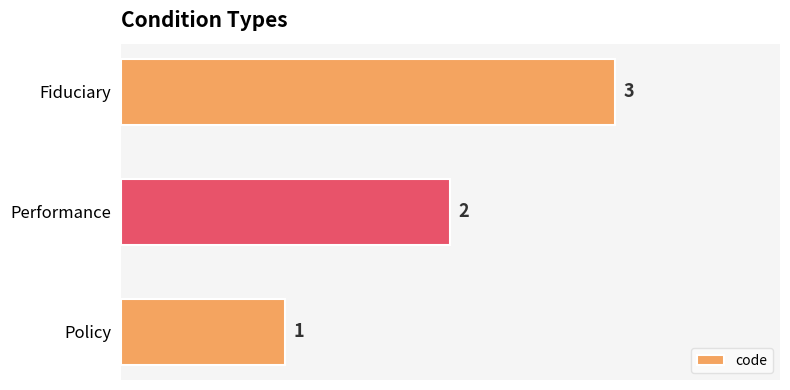

How many values are below 2?

1